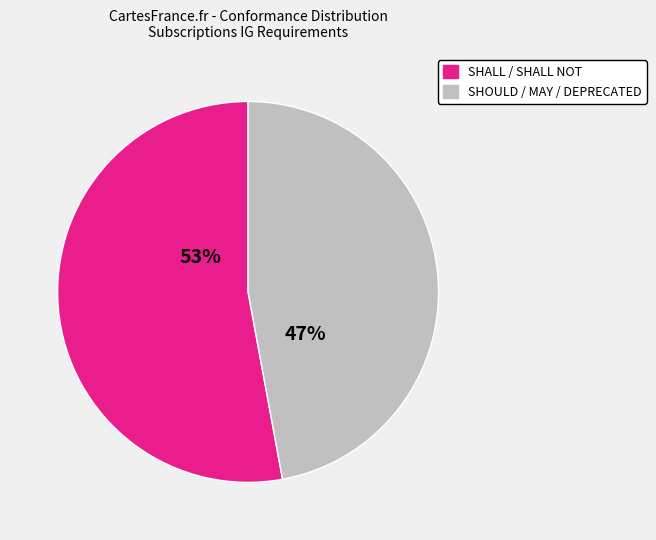

The SHOULD / MAY / DEPRECATED slice represents 47% of the pie. True or false?

True